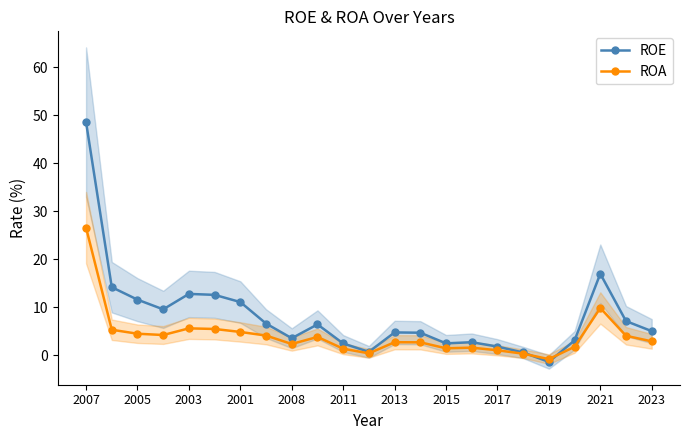

What is the label of the 16th point from the left?

15